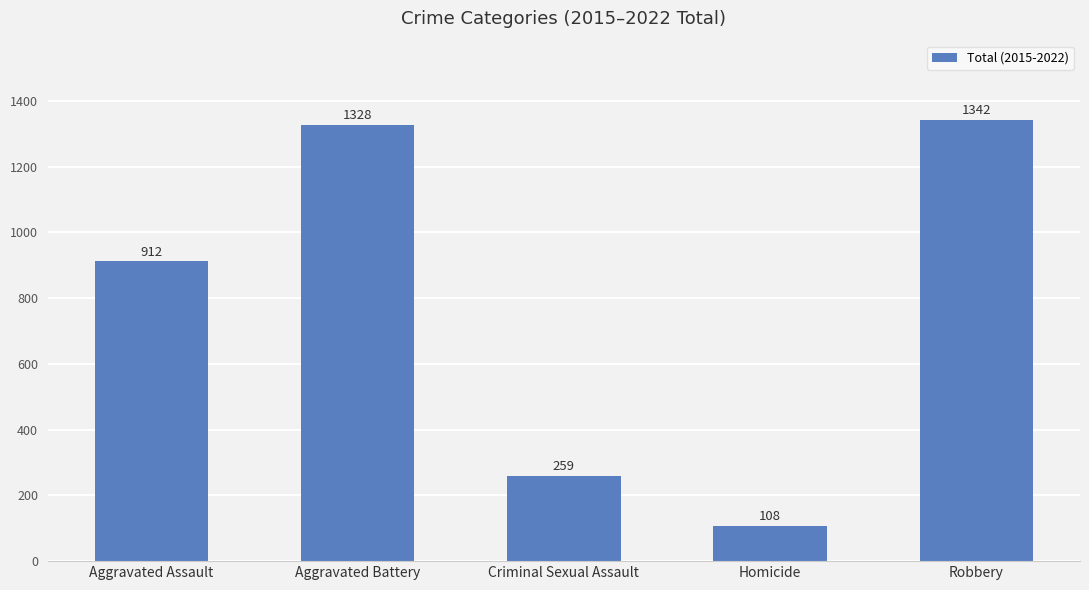

What is the sum of all values?

3949